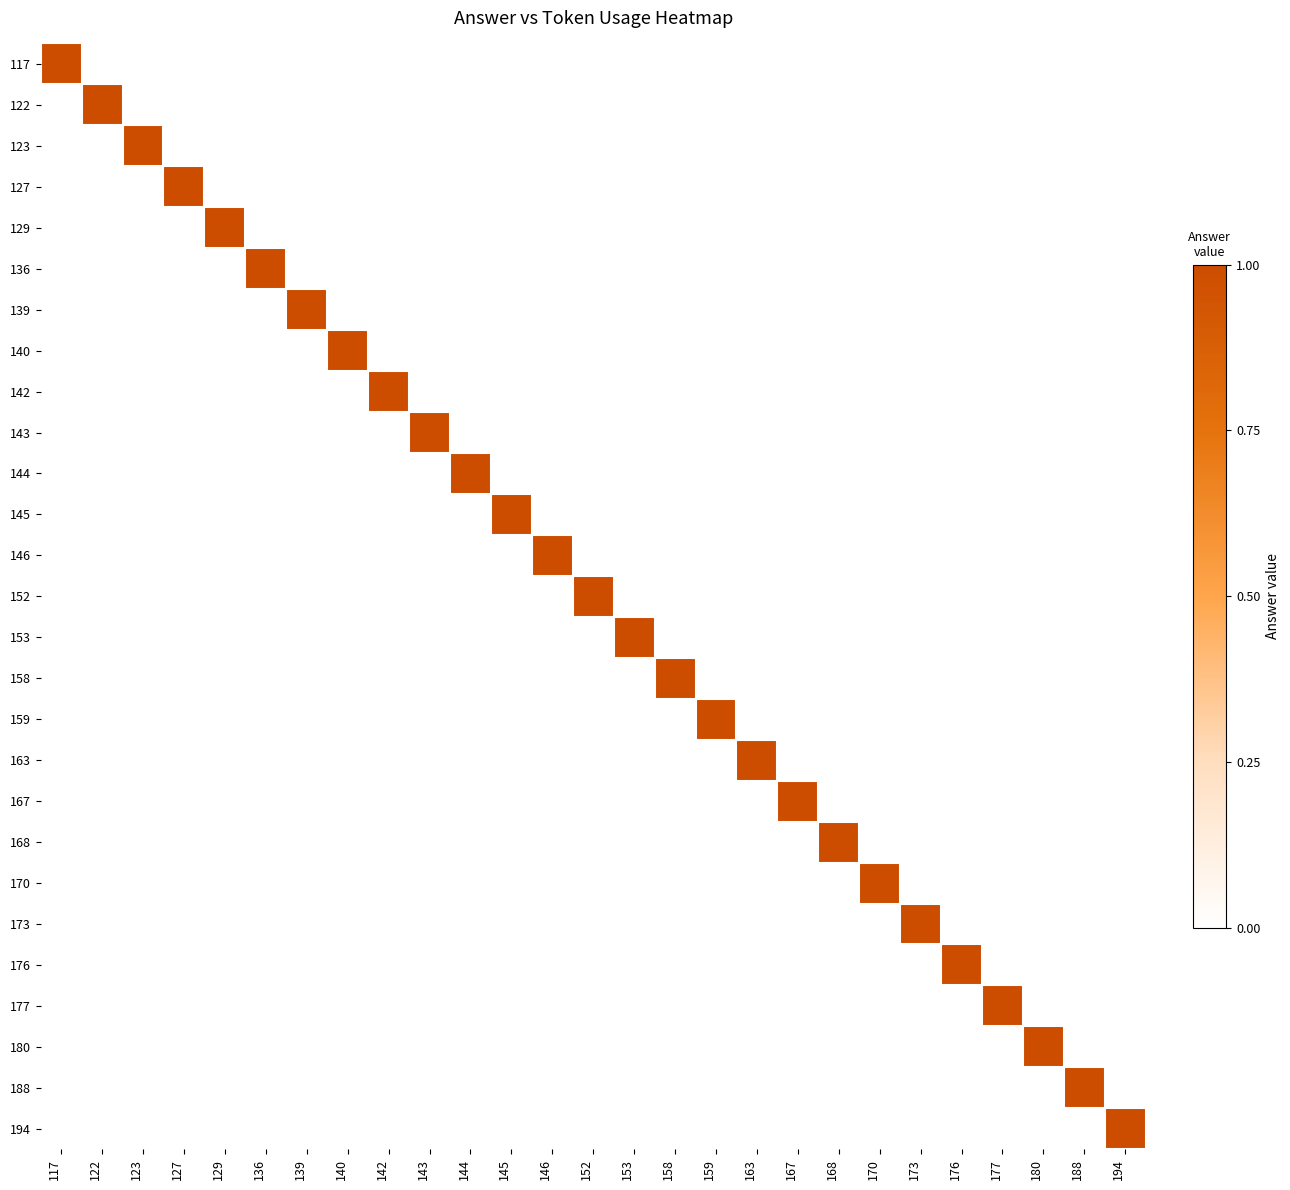

Which series has the widest spread of values?

117